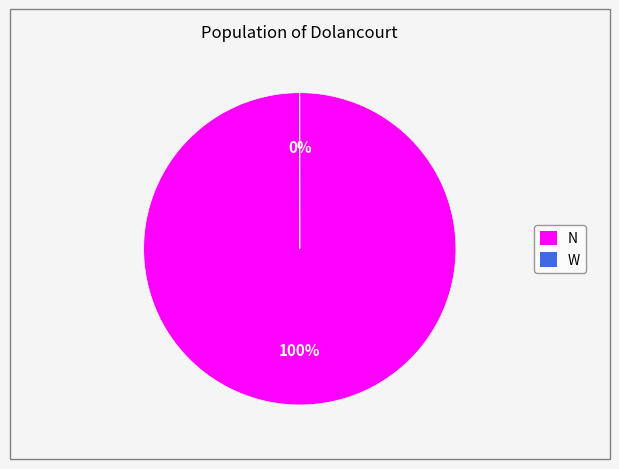

Does N represent more than half of the total?

Yes